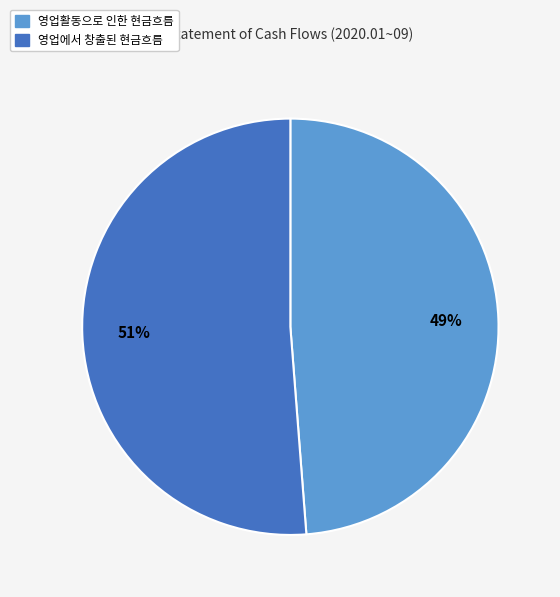

Count the number of slices in the pie.

2